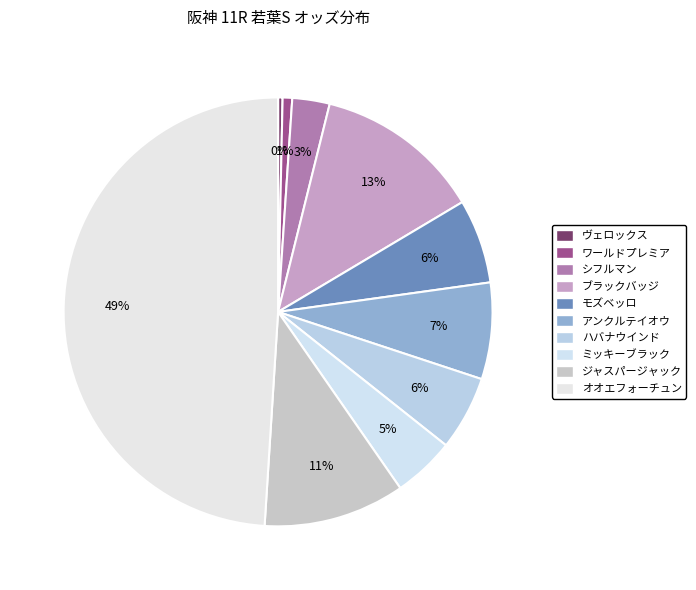

What percentage is the シフルマン slice, to the nearest percent?

3%